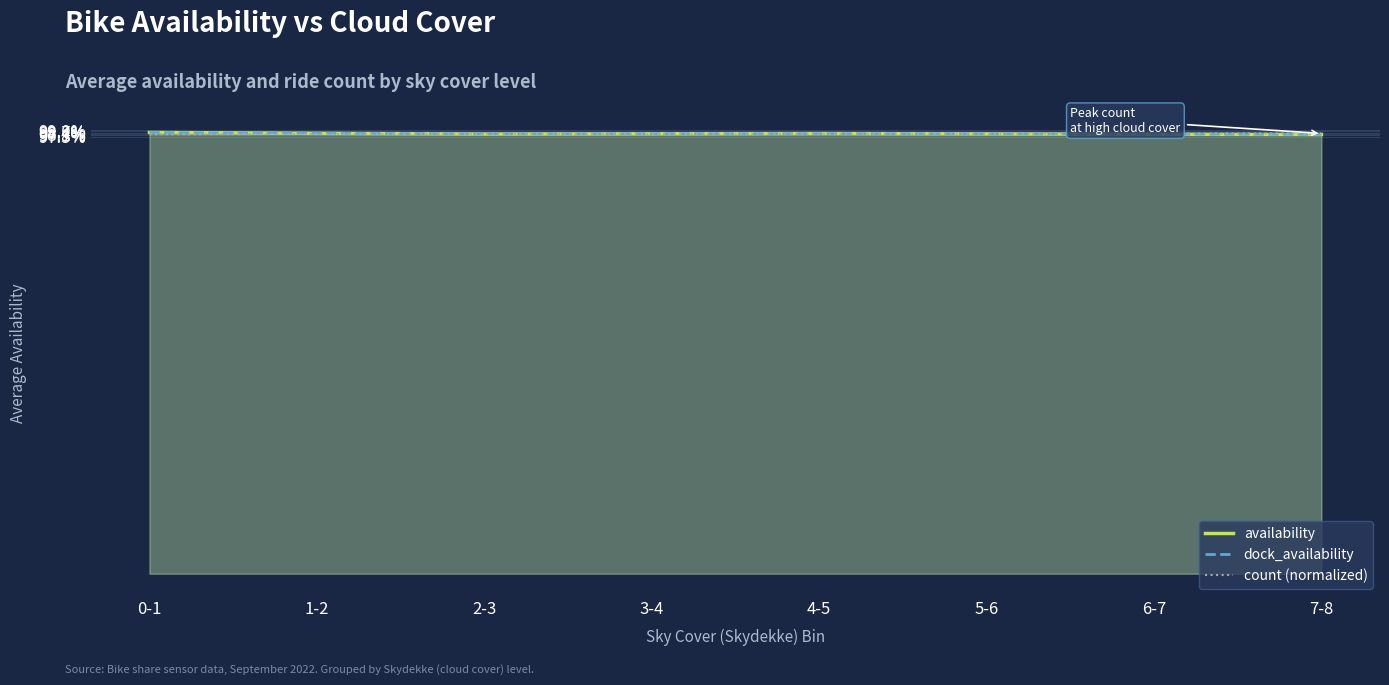

Rank the categories by dock_availability value from highest to lowest.

0-1, 1-2, 4-5, 3-4, 5-6, 2-3, 6-7, 7-8